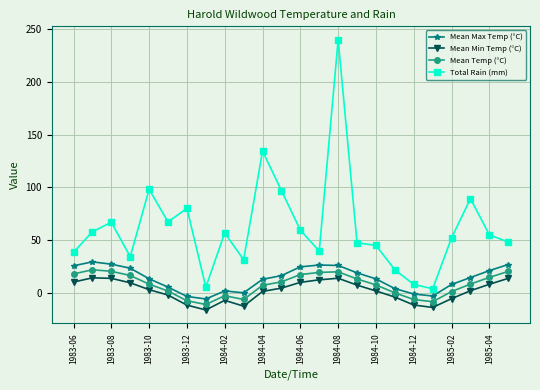

What is the average value of the Mean Temp (°C) series?

7.9